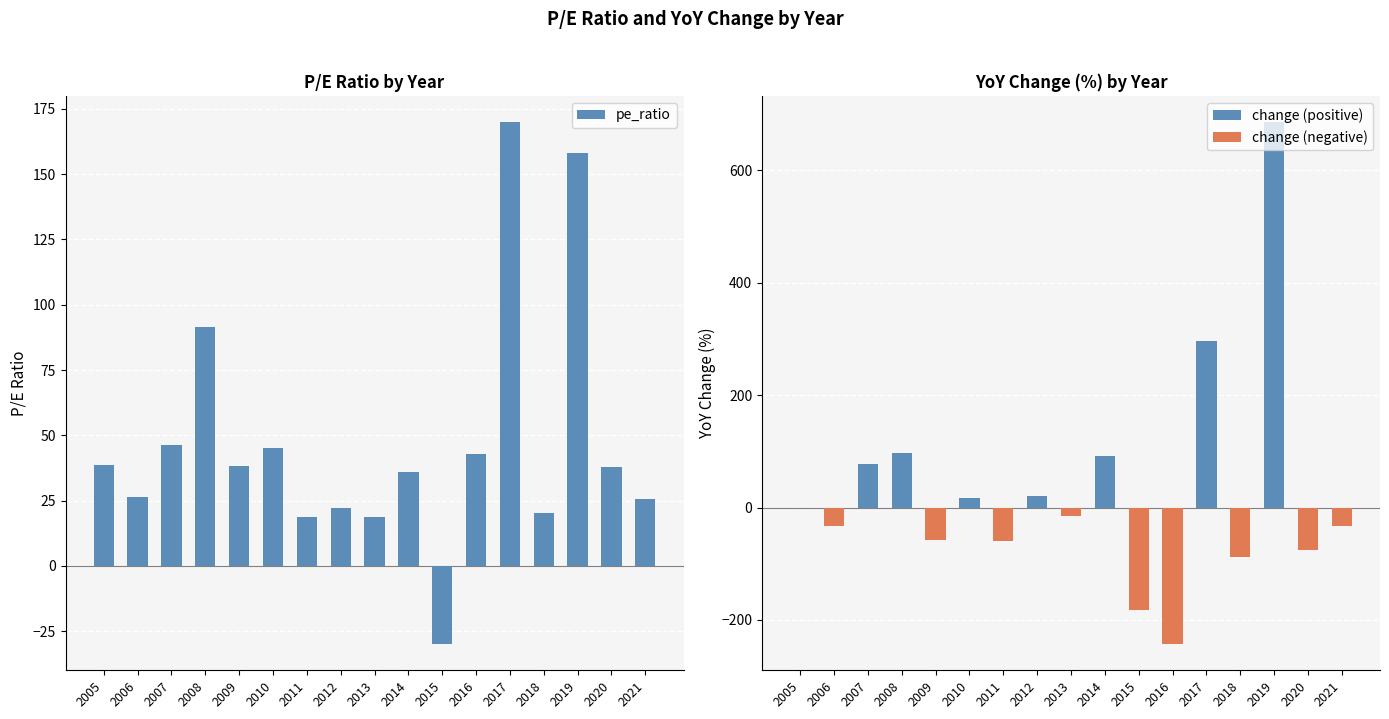

Reading left to right, list all the values displayed in this chart.

38.7	26.2	46.3	91.6	38.4	45.1	18.6	22.3	18.8	36.1	-30.0	42.9	170.0	20.1	158.0	37.9	25.5